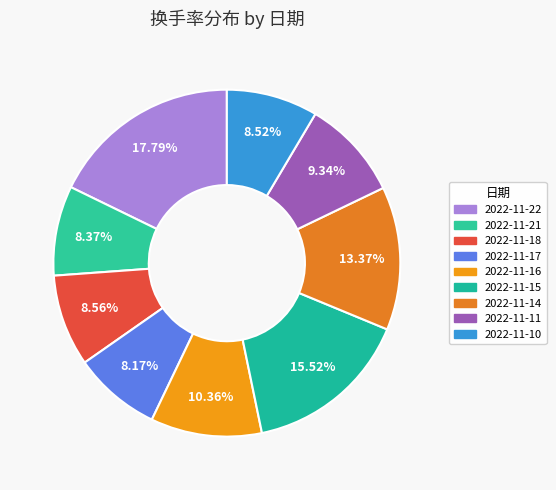

To the nearest percent, what is the difference between the 2022-11-14 and 2022-11-17 slice percentages?

5%